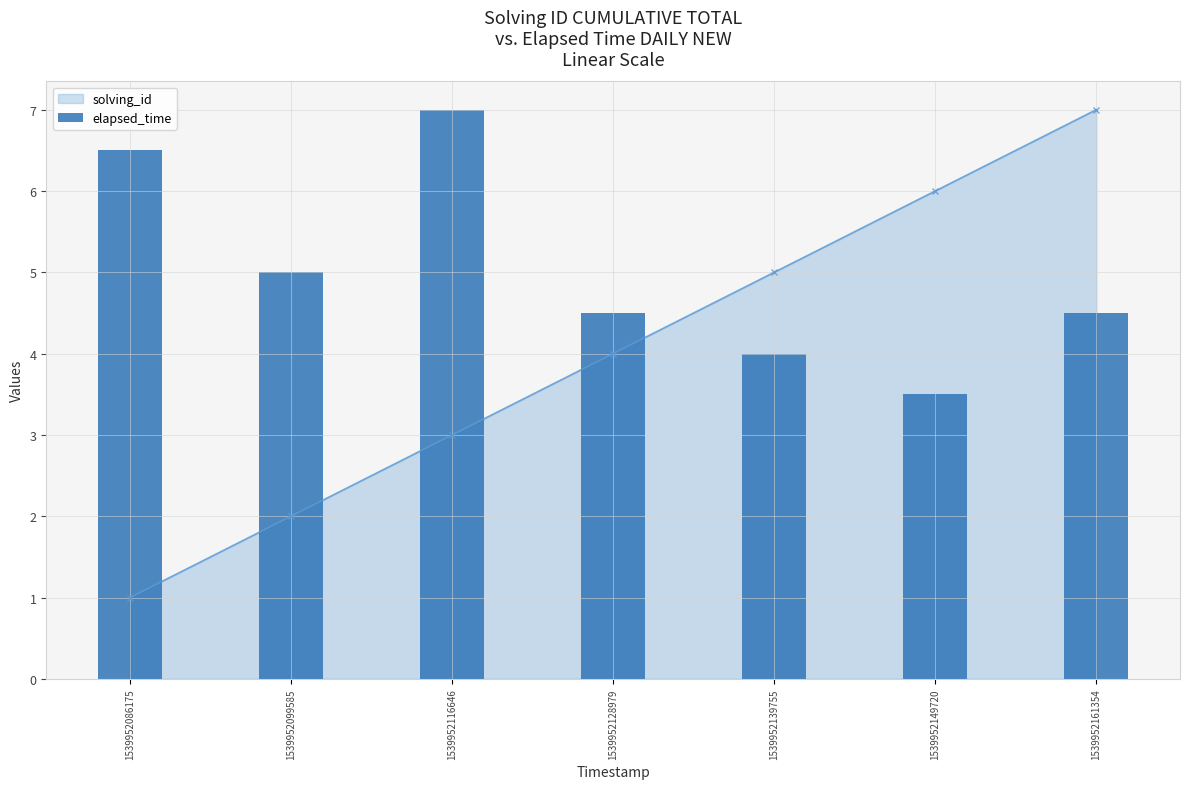

The value at 1539952139755 is 4.0. True or false?

True